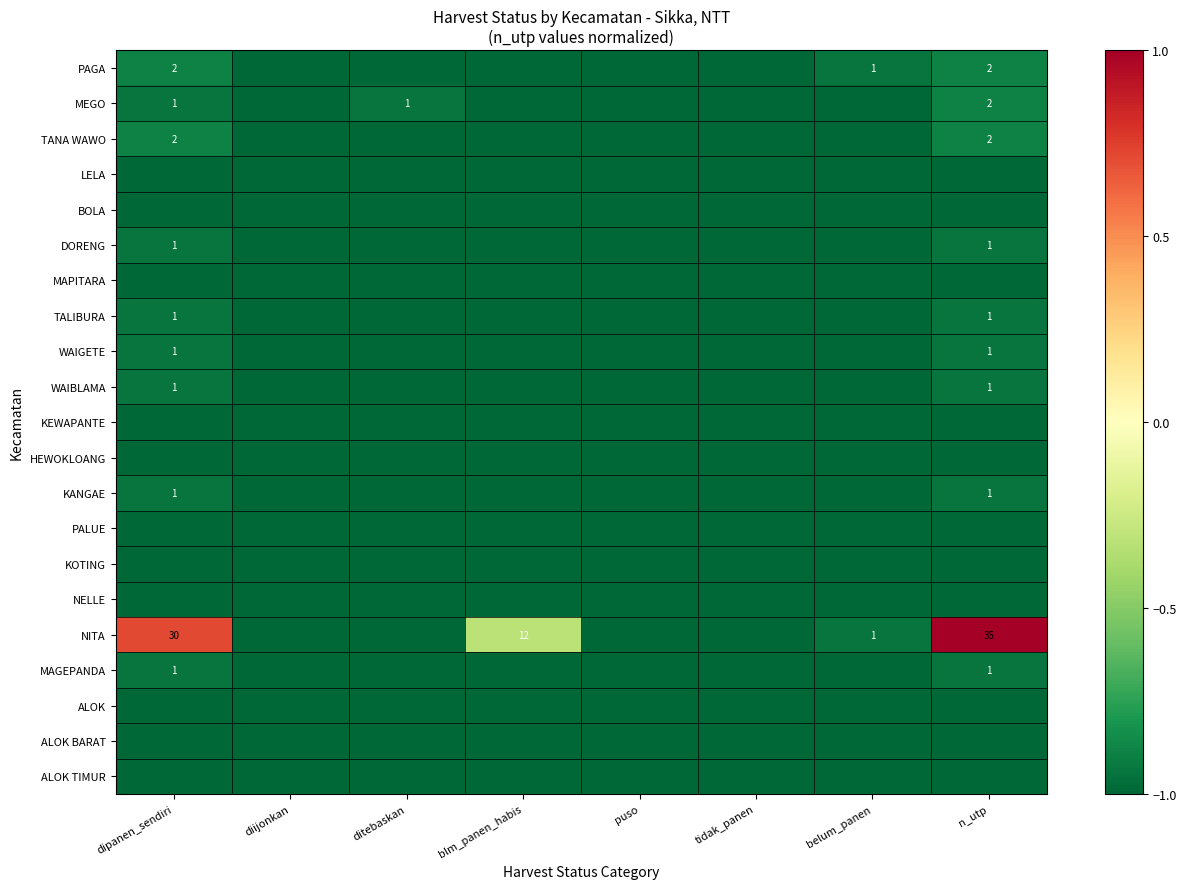

Is it true that MEGO equals 1 at ditebaskan?

True